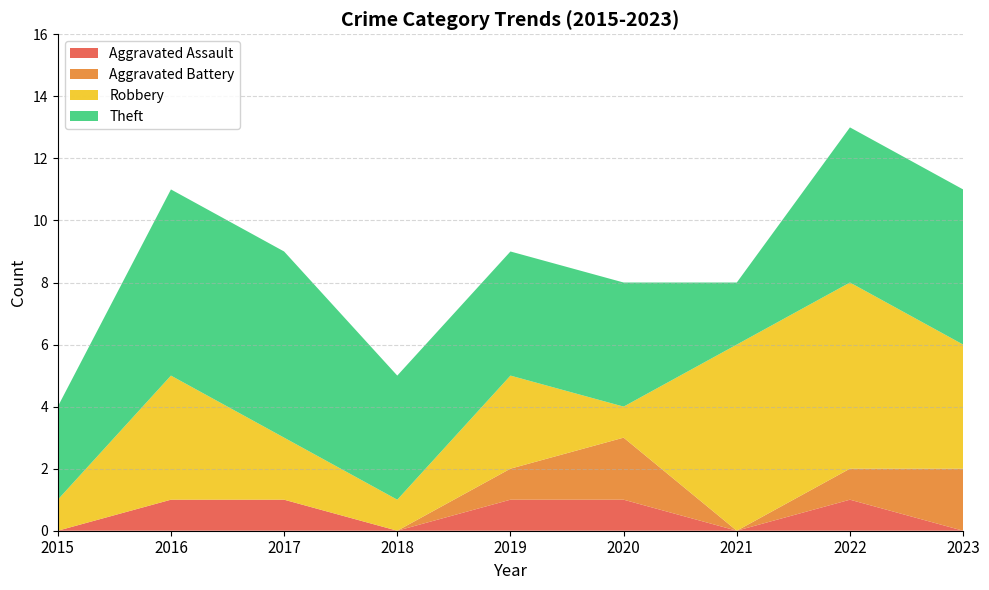

Reading left to right, list all the values displayed in this chart.

Aggravated Assault: 2015=0	2016=1	2017=1	2018=0	2019=1	2020=1	2021=0	2022=1	2023=0
Aggravated Battery: 2015=0	2016=0	2017=0	2018=0	2019=1	2020=2	2021=0	2022=1	2023=2
Robbery: 2015=1	2016=4	2017=2	2018=1	2019=3	2020=1	2021=6	2022=6	2023=4
Theft: 2015=3	2016=6	2017=6	2018=4	2019=4	2020=4	2021=2	2022=5	2023=5